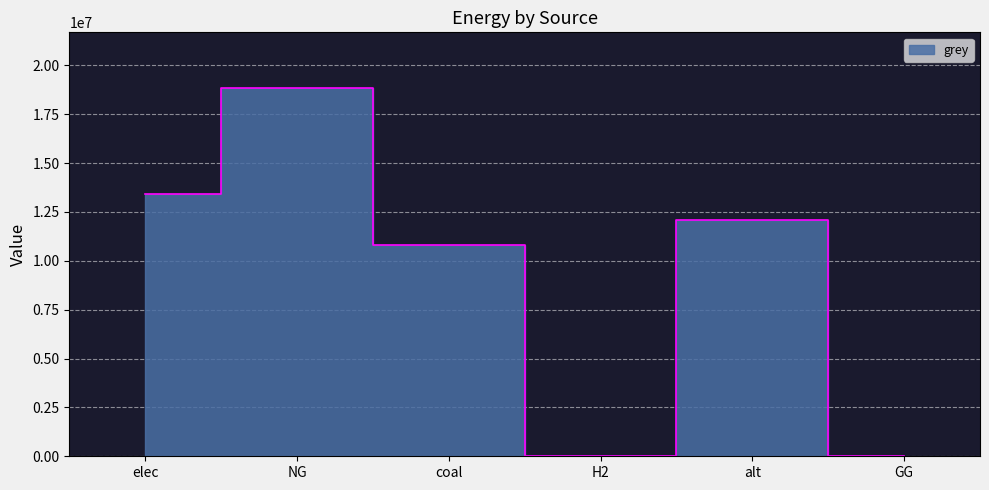

How many points are lower than both their immediate neighbors (excluding endpoints)?

1